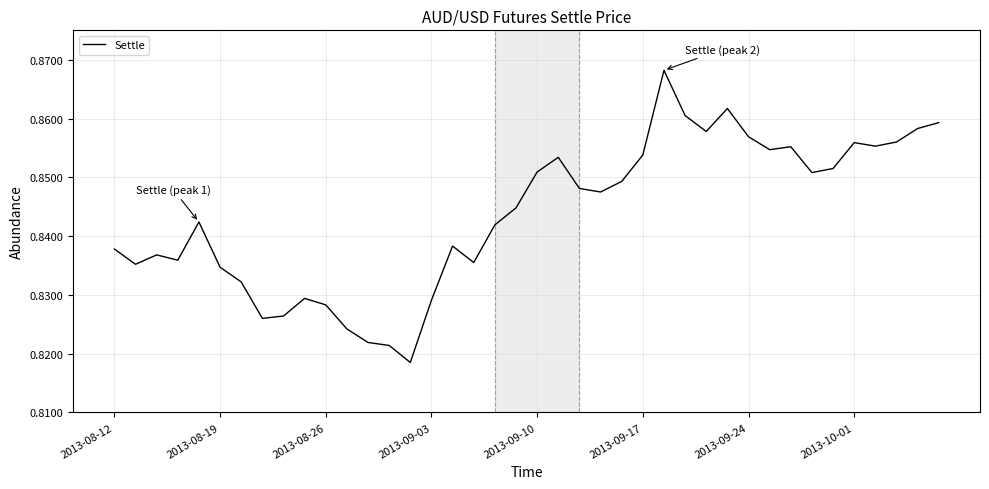

Rank the categories by value from highest to lowest.

26, 29, 27, 39, 38, 28, 30, 37, 35, 36, 32, 31, 25, 21, 34, 20, 33, 24, 22, 23, 19, 2013-09-10, 18, 16, 2013-08-12, 2013-08-26, 2013-09-03, 17, 2013-08-19, 2013-09-17, 2013-09-24, 9, 15, 10, 8, 2013-10-01, 11, 12, 13, 14